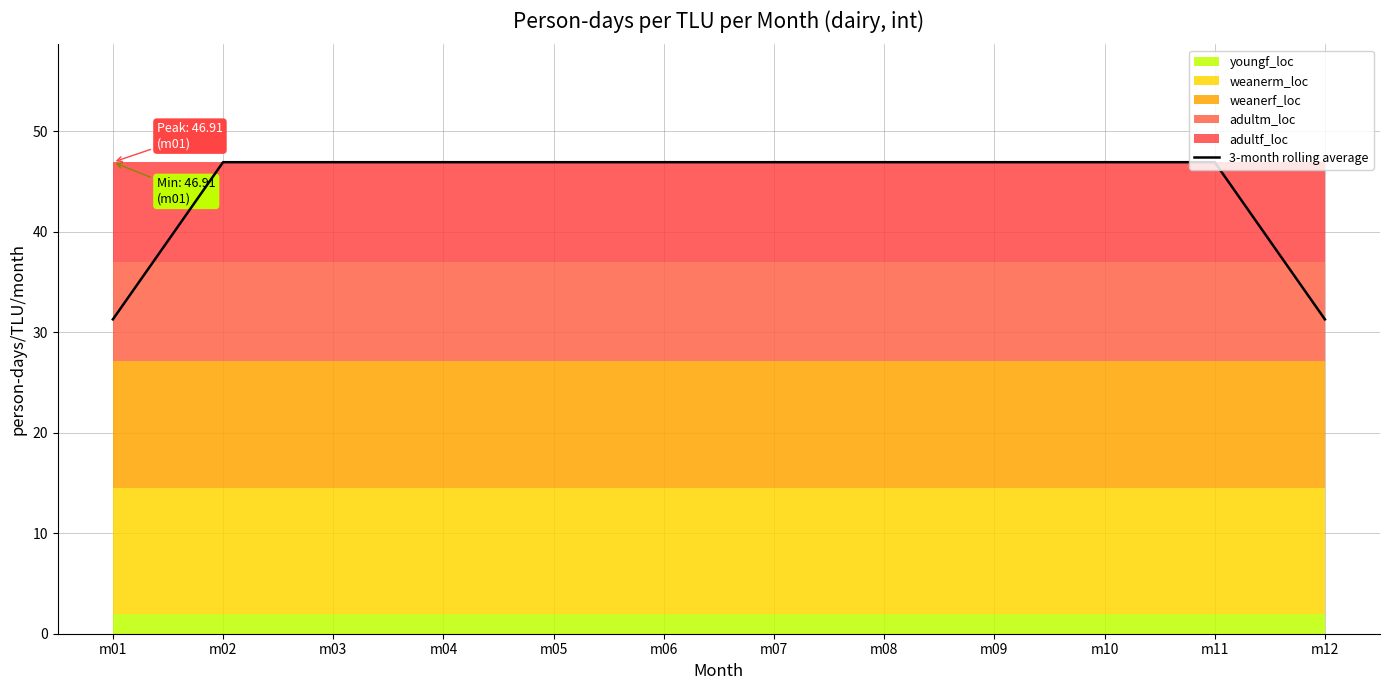

True or false: 3-month rolling average has a value of 25.7 at m04.

False